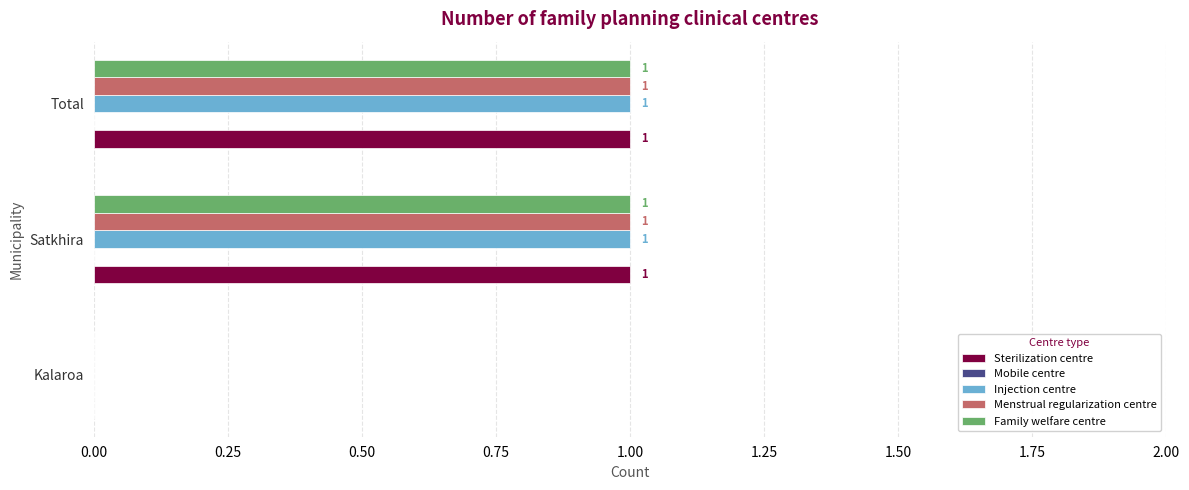

The Family welfare centre series shows 0 at Satkhira. True or false?

False